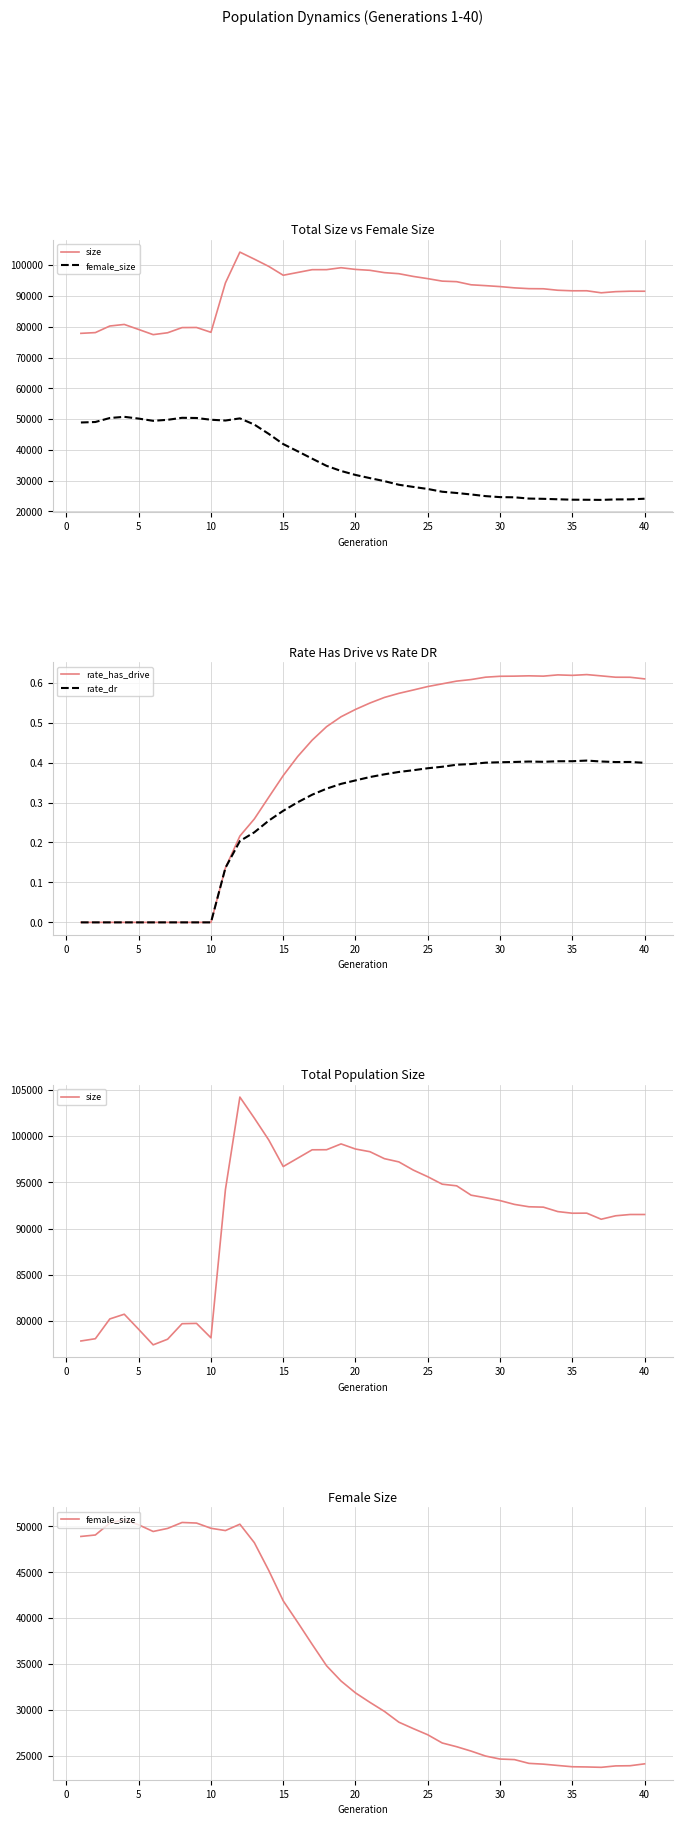

How many categories are shown in the chart?

40